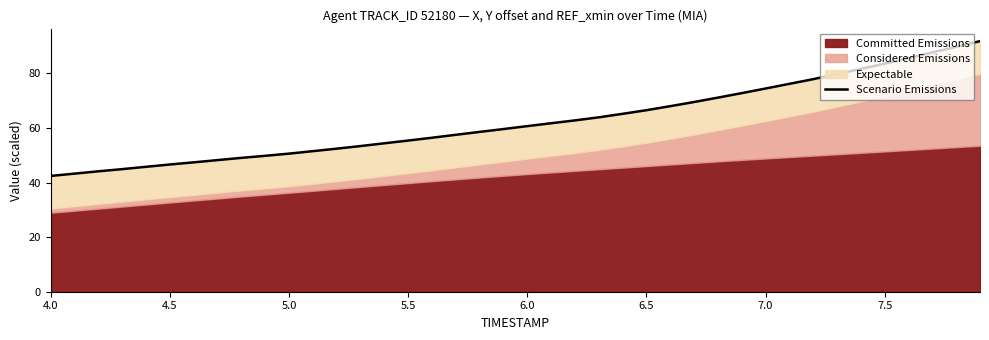

Does the chart have visible grid lines?

No